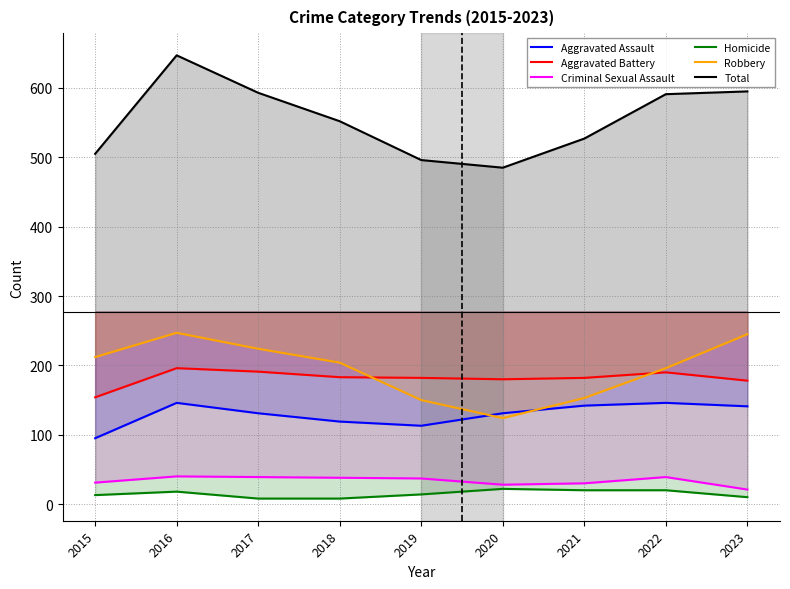

At which label is Criminal Sexual Assault closest to 30?

2021